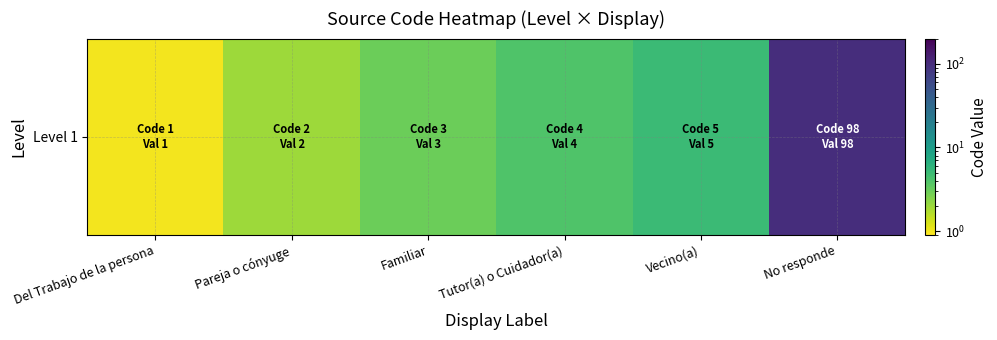

Reading right to left, what are all the values shown in this chart?

98	5	4	3	2	1